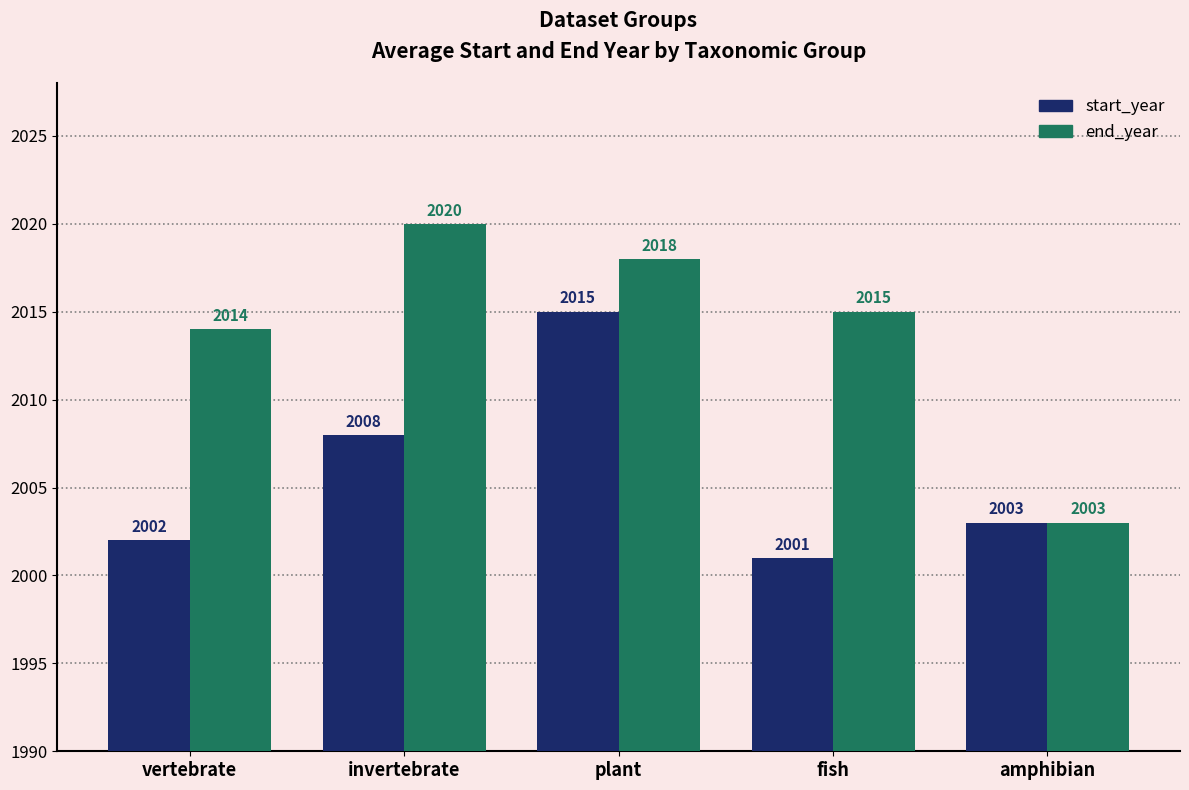

Where does the start_year series first go above 2003?

invertebrate